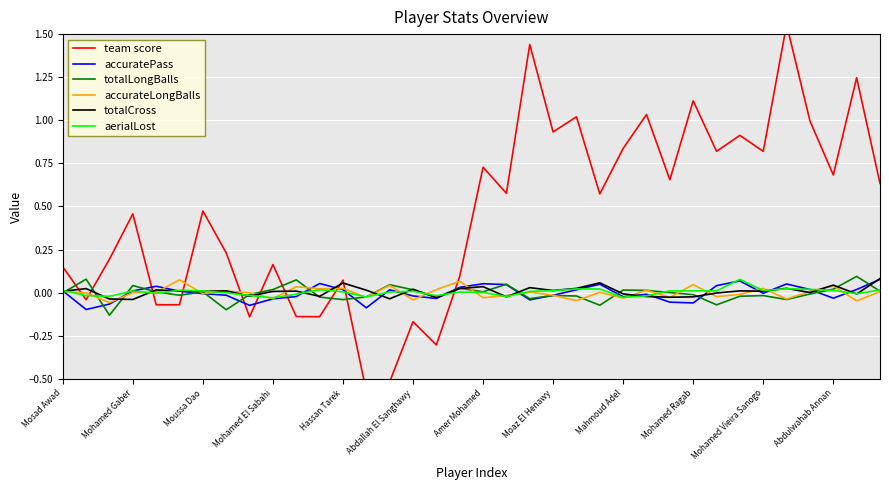

Which series has the largest total across all categories?

team score